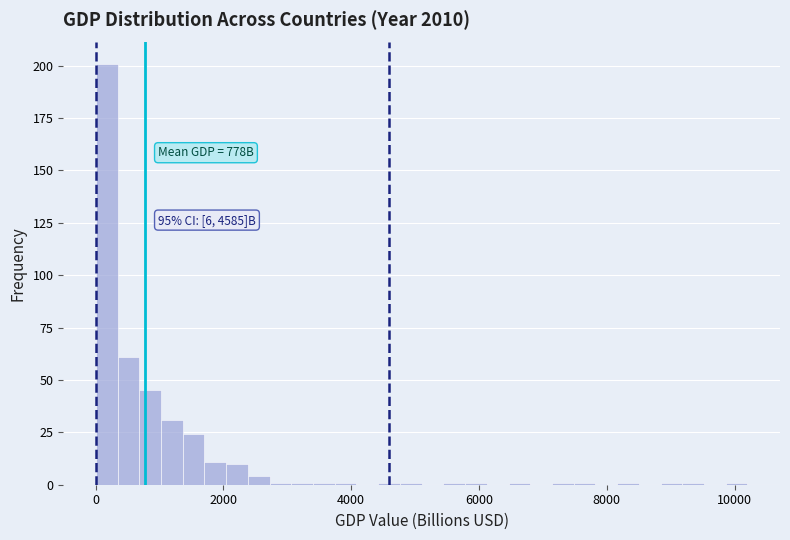

Around what value on the x-axis is the tallest bar? Give the approximate position of its centre, as read against the axis.

200